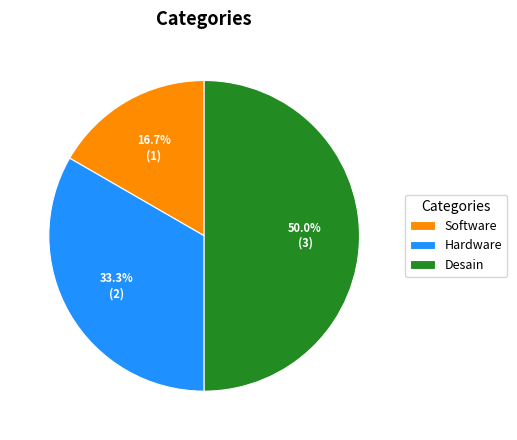

What is the ratio of the value at Hardware to the value at Software?

2.0